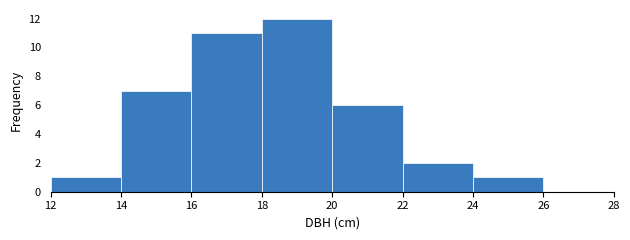

Which range on the x-axis has the tallest bar?

18 to 20